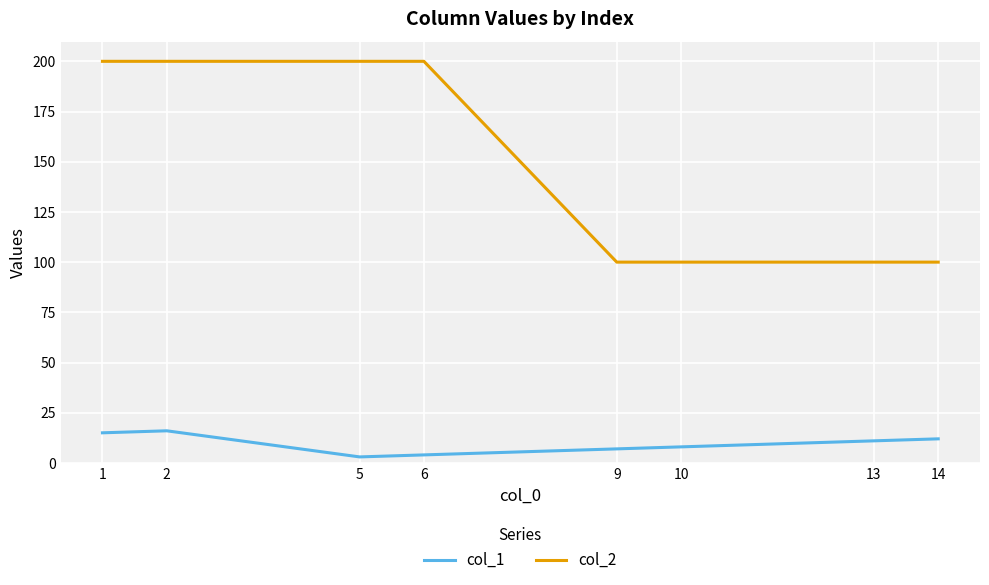

What is the minimum value for col_2?

100